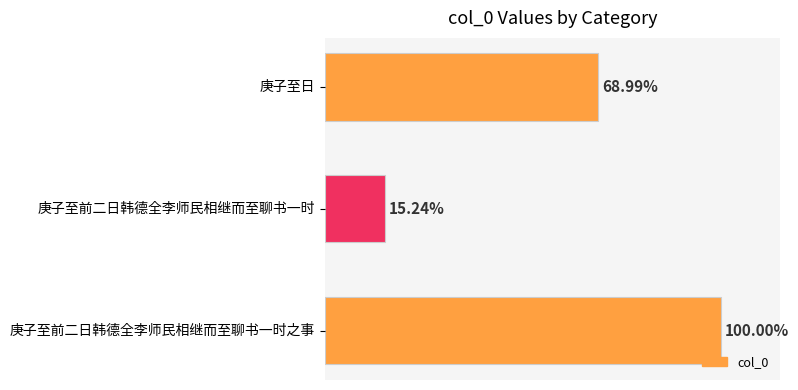

Are the bars horizontal?

Yes